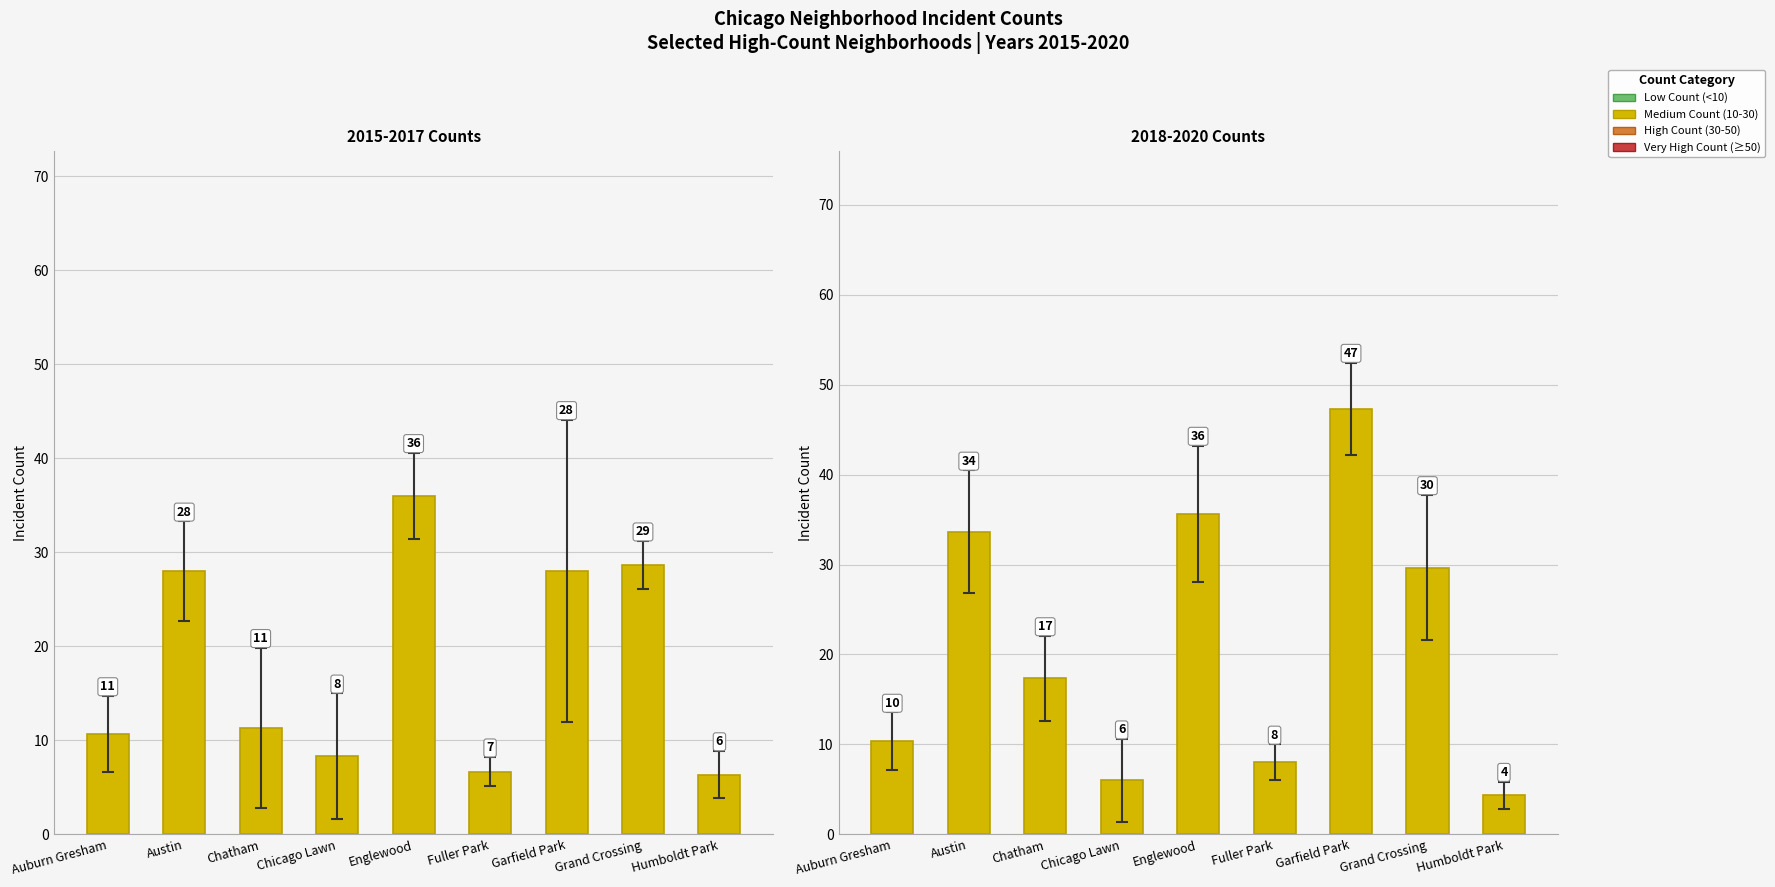

What position from the left is Garfield Park?

7